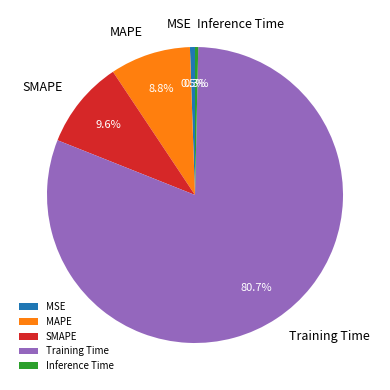

Between Inference Time and Training Time, which is larger?

Training Time